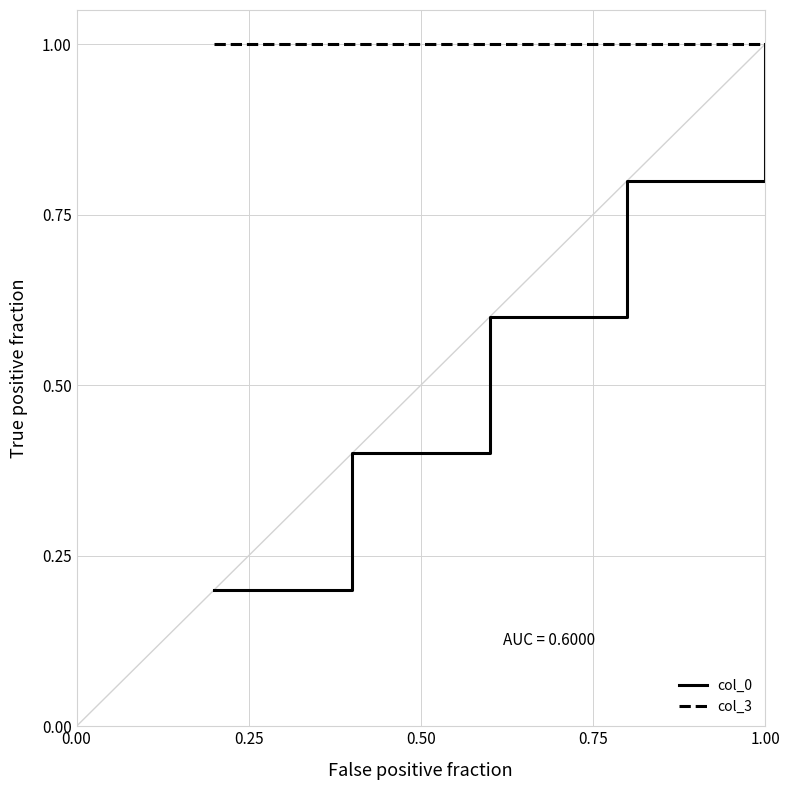

Which series has the largest range (max minus min)?

col_0